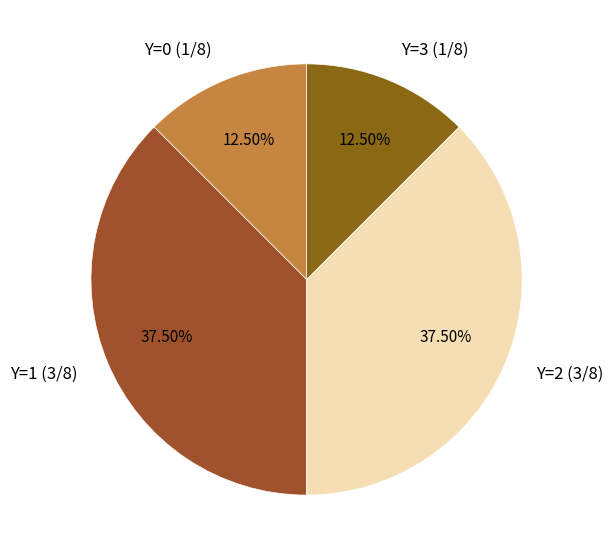

Count the number of slices in the pie.

4